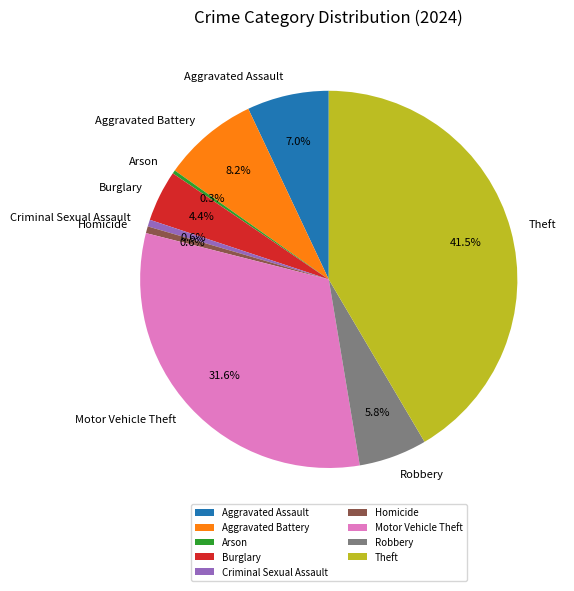

The Aggravated Assault slice represents 7% of the pie. True or false?

True